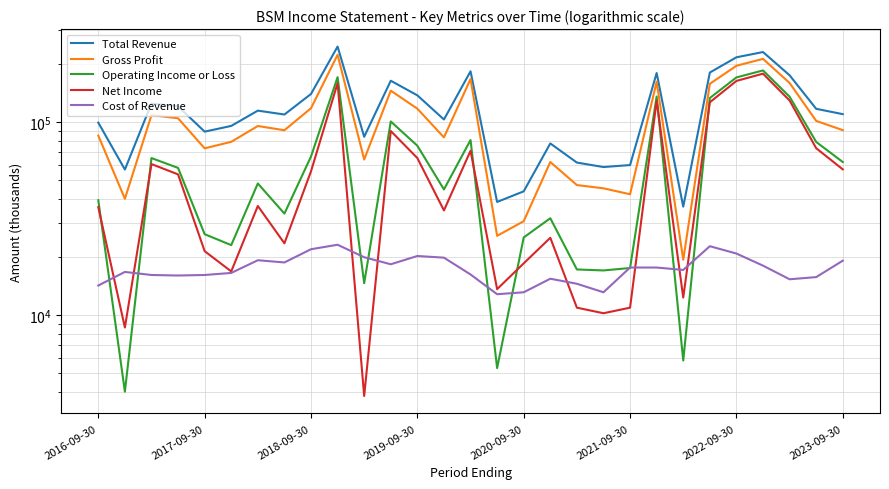

How many data points in Cost of Revenue are less than 17100?

14